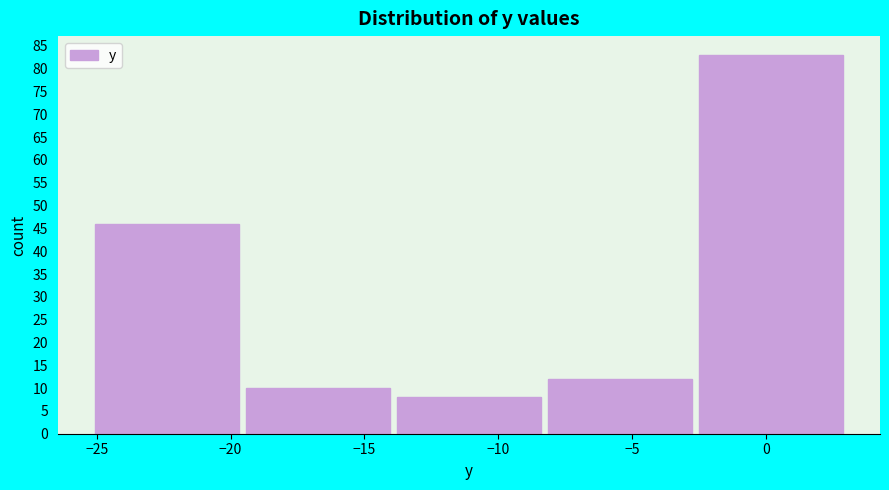

Which range on the x-axis has the tallest bar?

-2.5 to 3.0